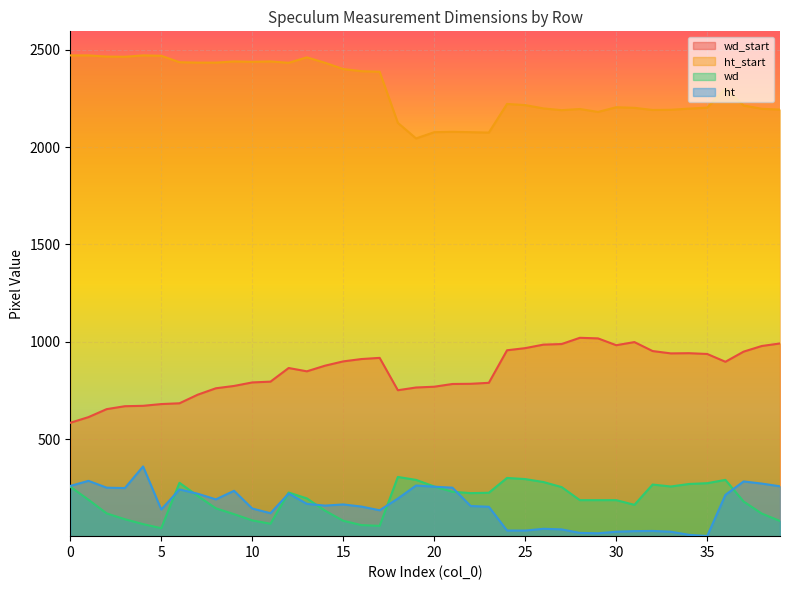

The value of wd at 10 is 141. True or false?

False